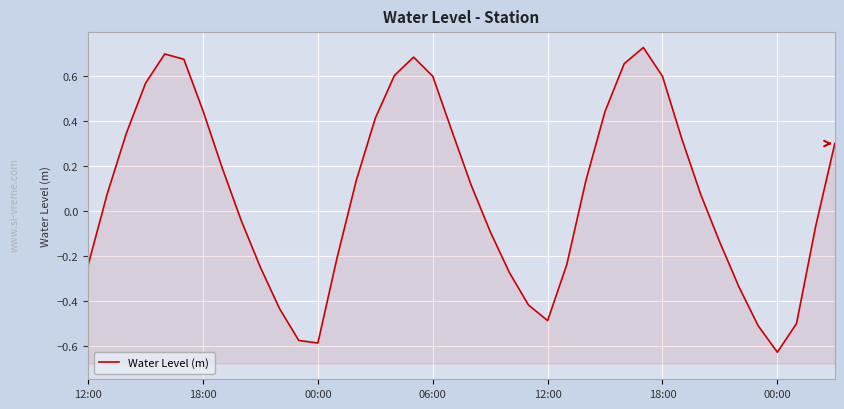

How many points are lower than both their immediate neighbors (excluding endpoints)?

3